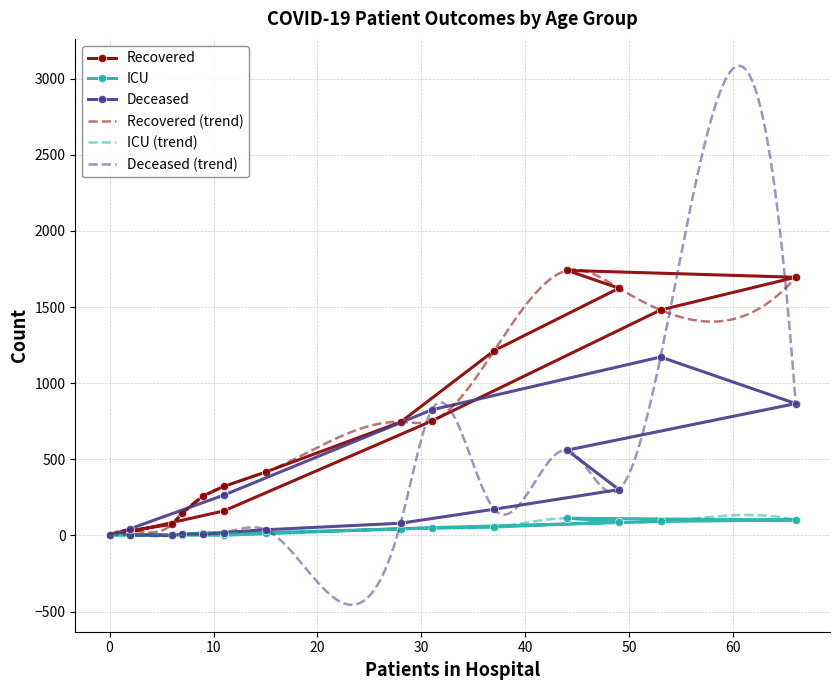

What is the lowest value of the Deceased (trend) series?

-455.8